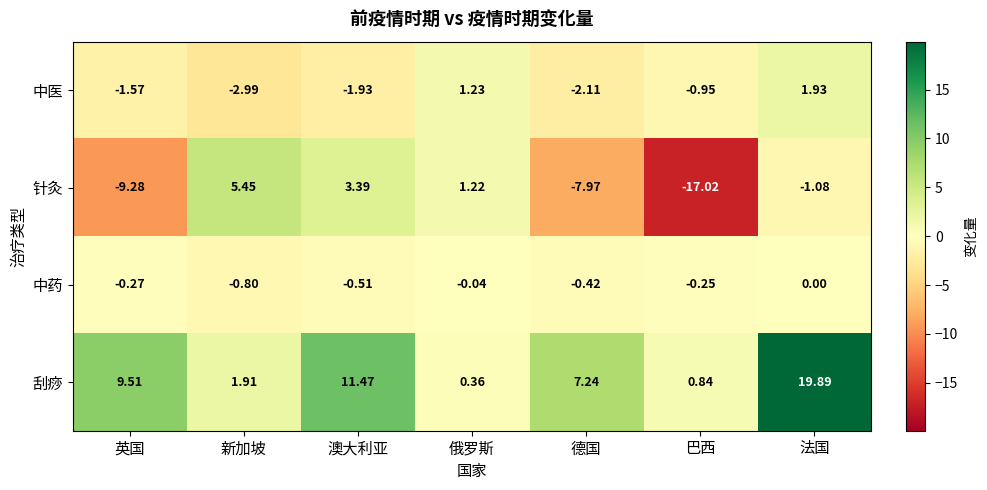

At which label is 针灸 closest to -5?

德国